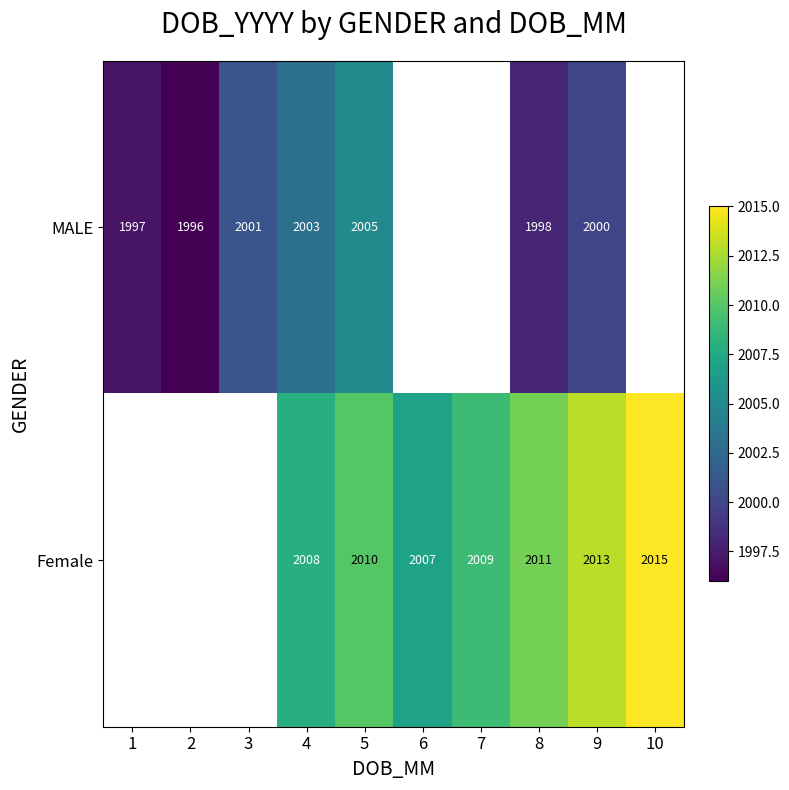

What is the difference between the highest and lowest values at 4?

5